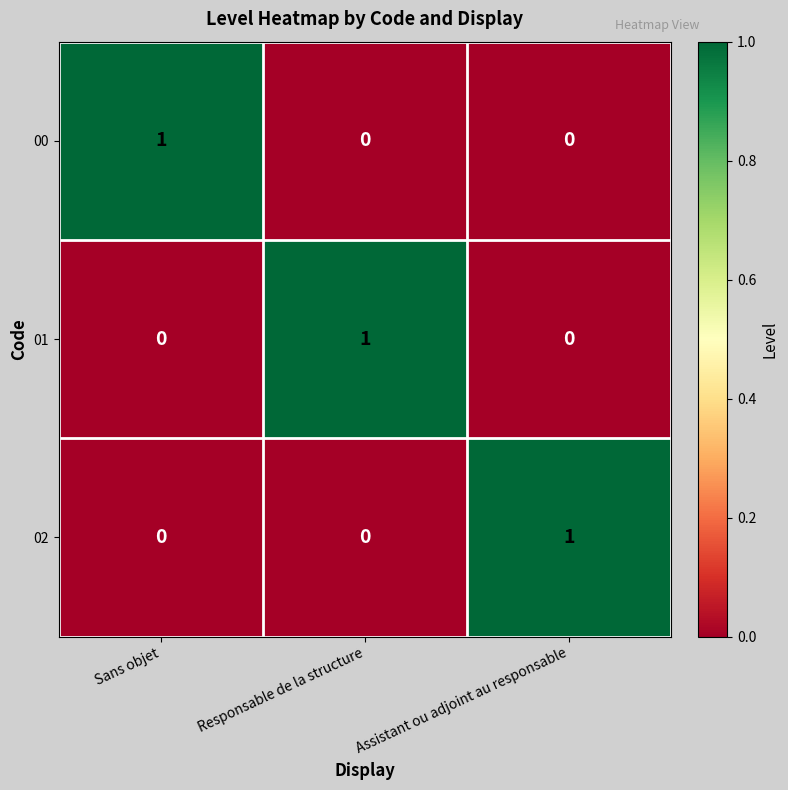

The value of 02 at Assistant ou adjoint au responsable is 1. True or false?

True